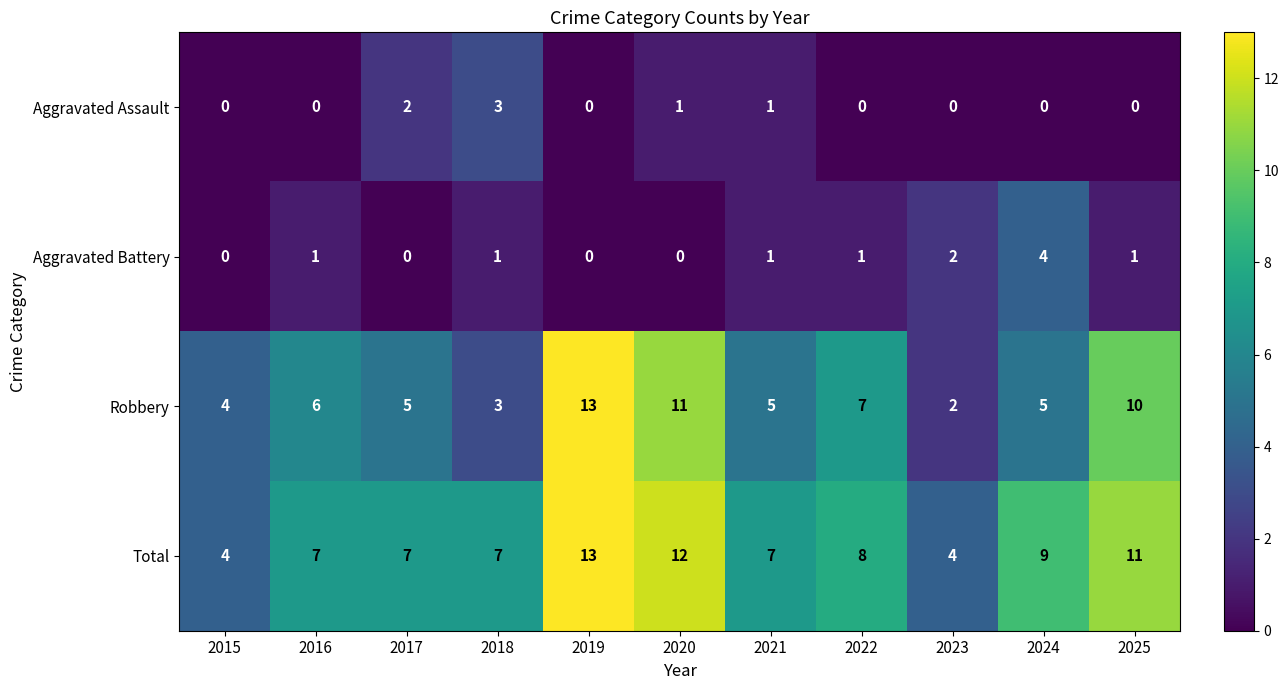

Where is Robbery nearest to the value 7?

2022